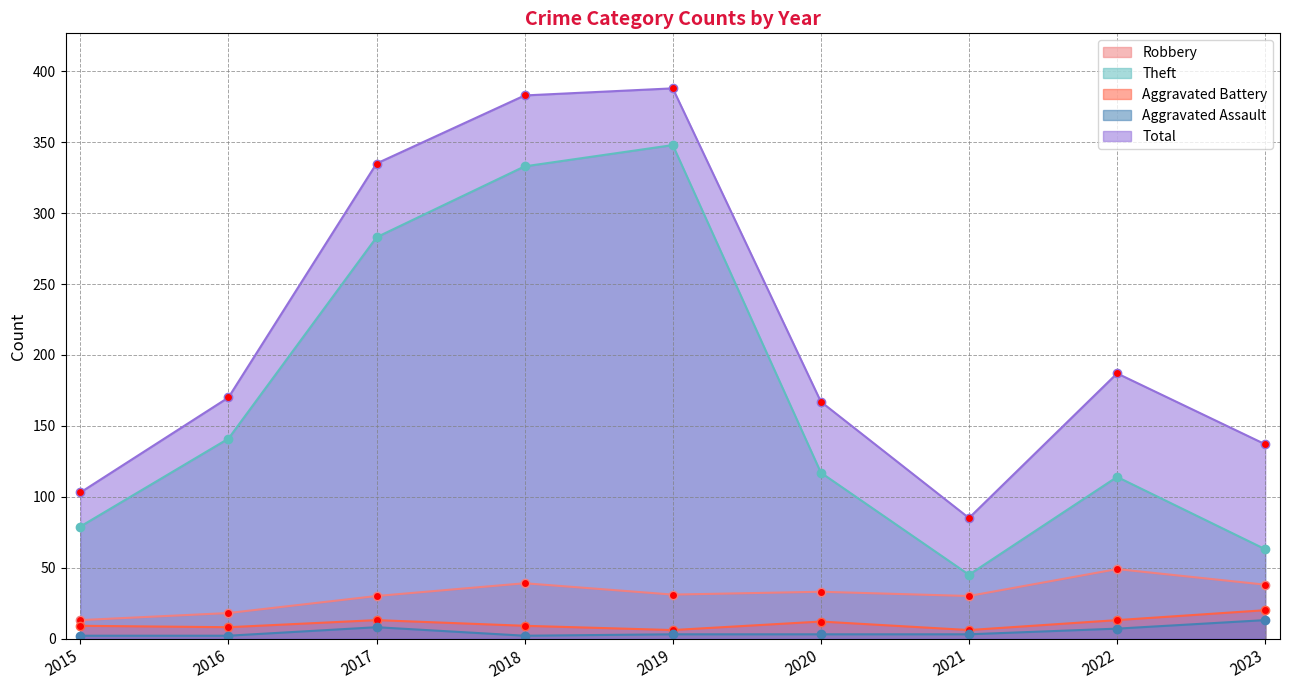

Rank the categories by Aggravated Assault value from highest to lowest.

2023, 2017, 2022, 2019, 2020, 2021, 2015, 2016, 2018